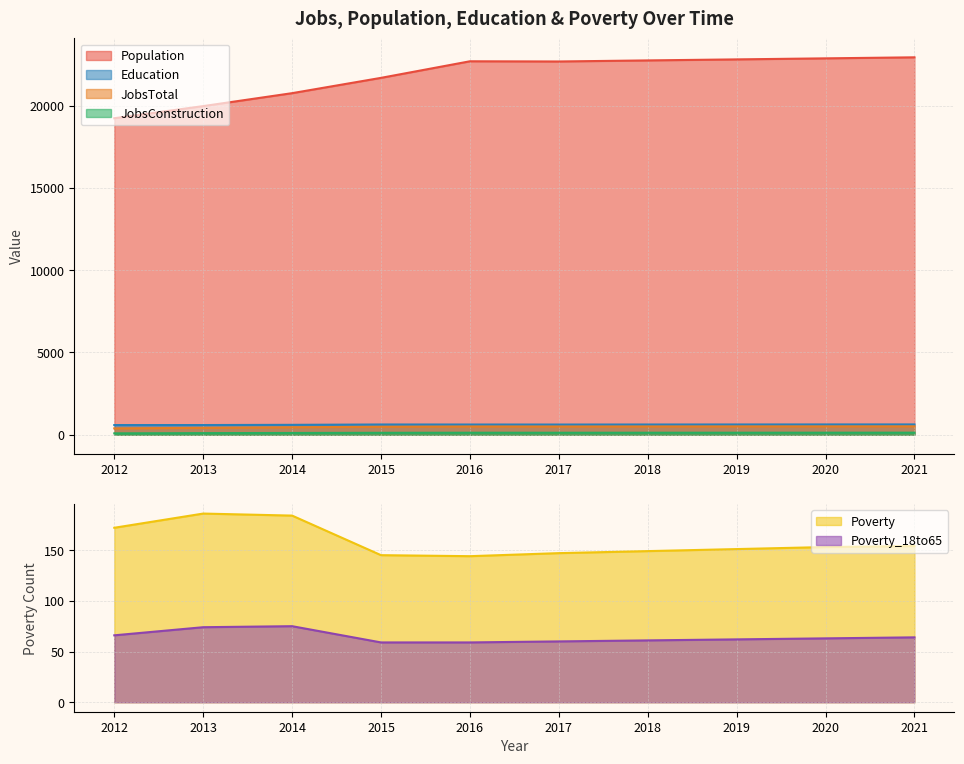

Reading left to right, list all the values displayed in this chart.

JobsTotal: 388	421	456	485	502	500	503	506	508	511
JobsConstruction: 86	99	109	119	124	123	124	125	126	127
Education: 590	590	603	624	622	621	623	625	627	628
Poverty: 172	186	184	145	144	147	149	151	153	154
Poverty_18to65: 66	74	75	59	59	60	61	62	63	64
Population: 19231	19968	20754	21684	22691	22679	22744	22806	22869	22932